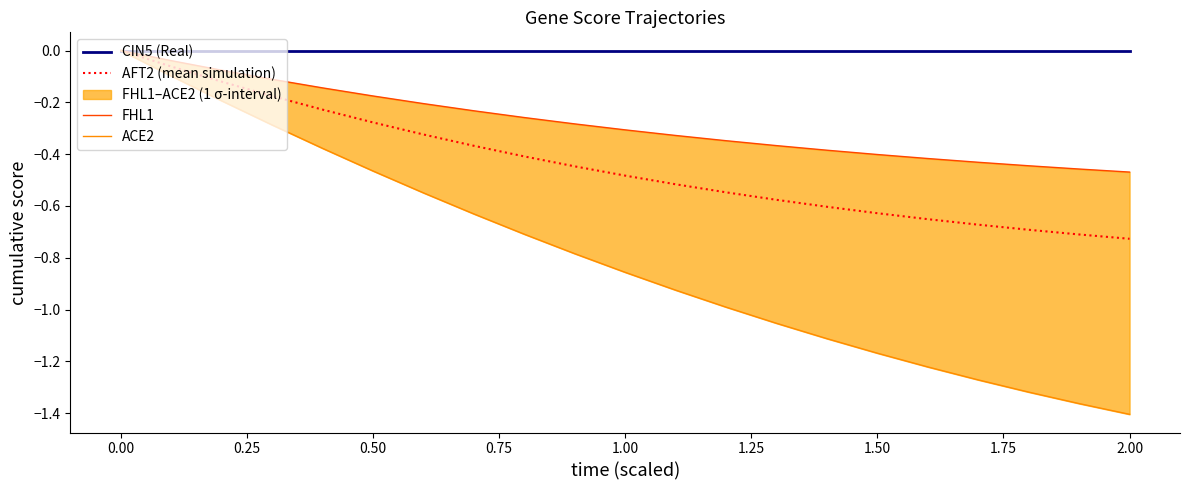

Is it true that AFT2 (mean simulation) equals 0.3 at 0.00?

False